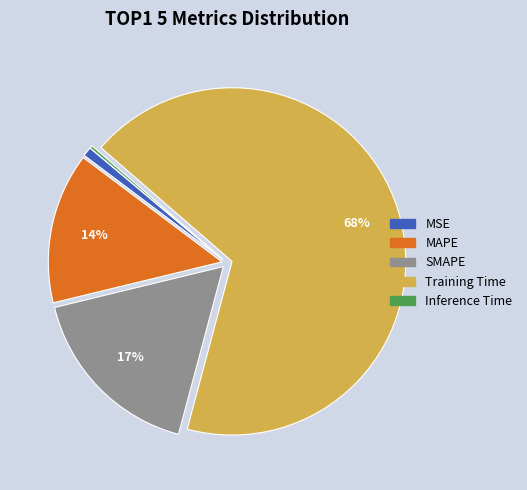

Does any single category account for the majority?

Yes